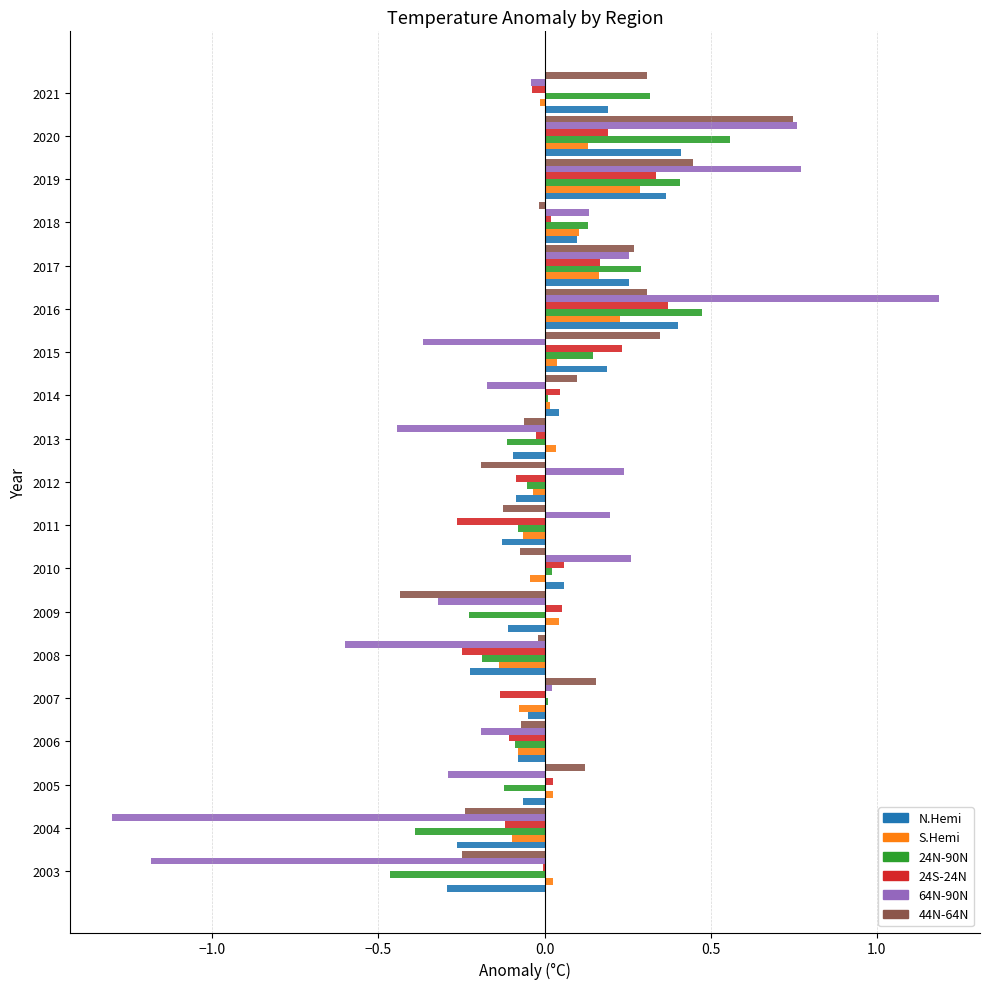

What is the sum of all S.Hemi values?

0.5